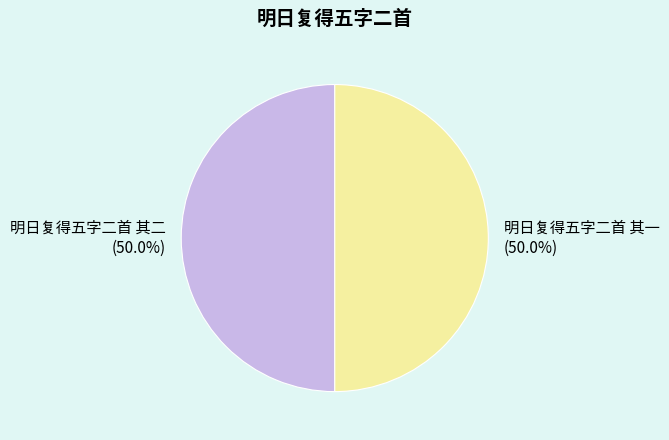

True or false: 明日复得五字二首 其二 accounts for 50% of the total.

True